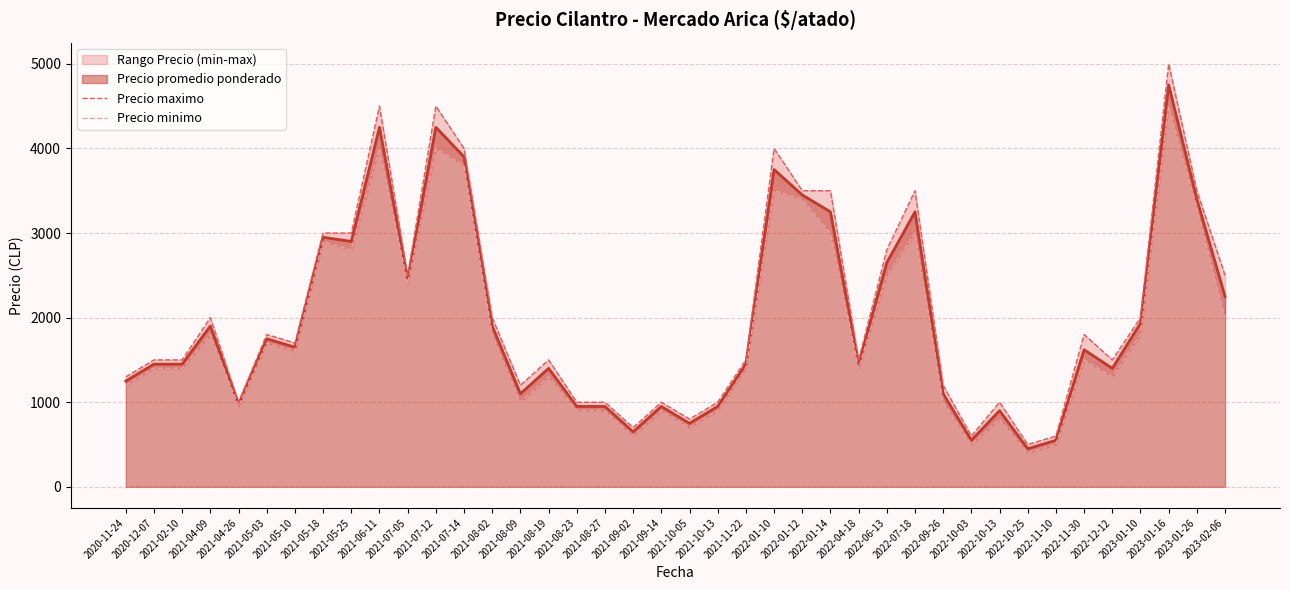

Is the value of Precio maximo at 2021-08-23 greater than the value of Precio minimo at 2021-08-09?

No